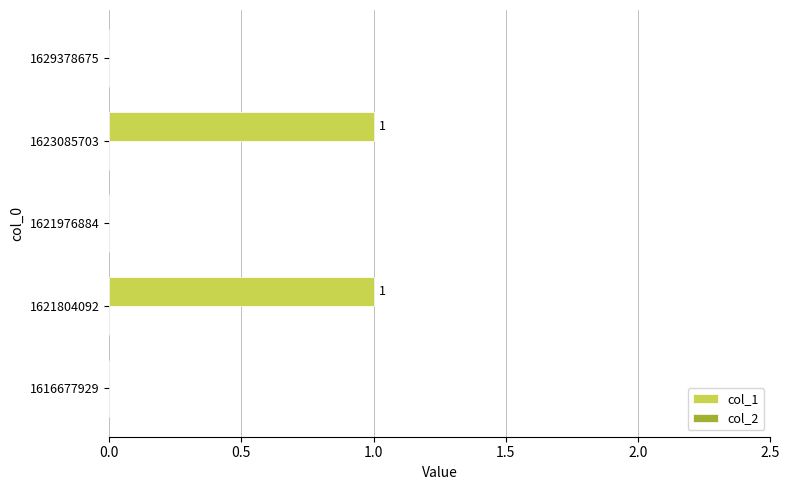

Are the bars horizontal?

Yes